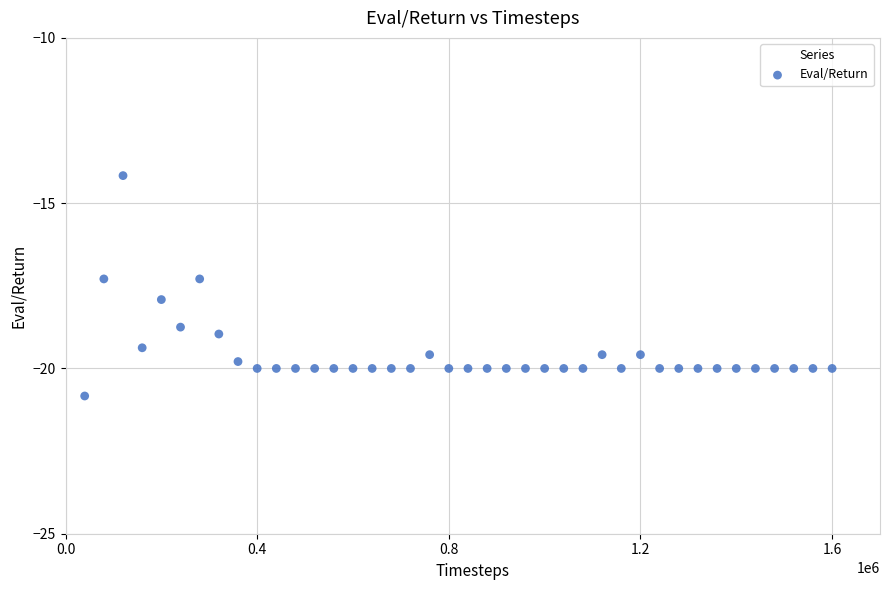

What is the range of X values (max minus min)?

1560000.0